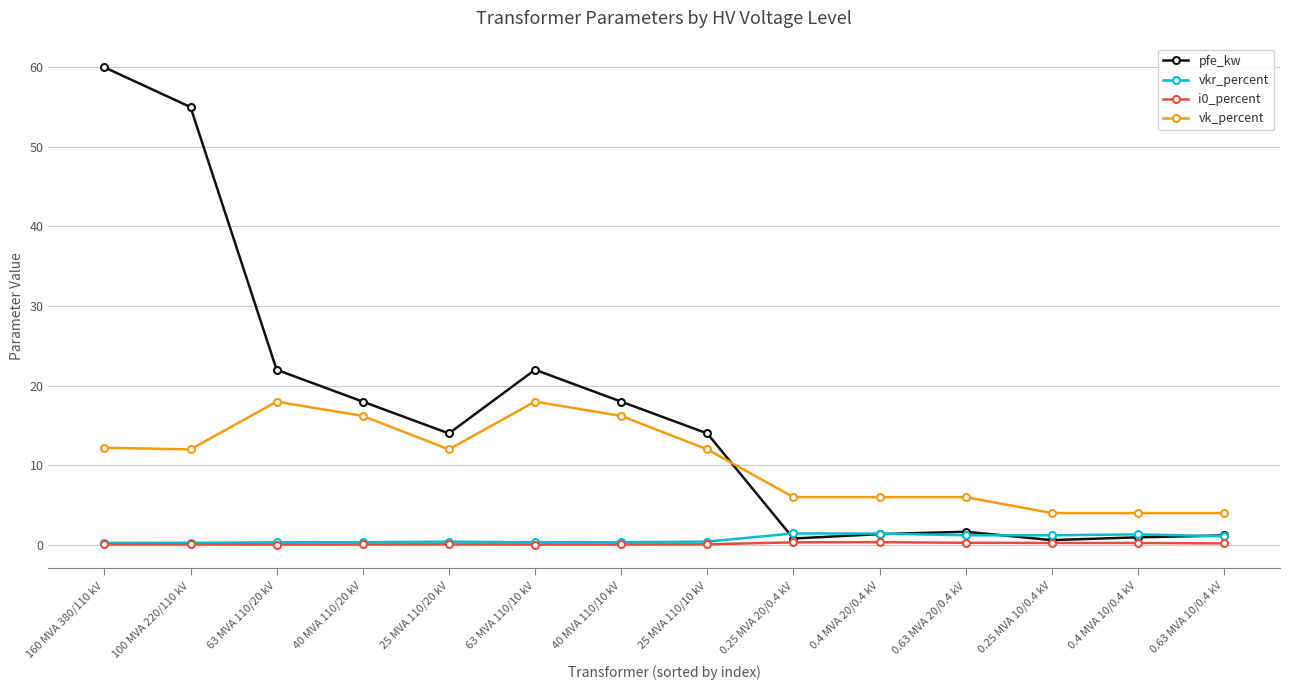

True or false: vk_percent and i0_percent cross at least once.

False